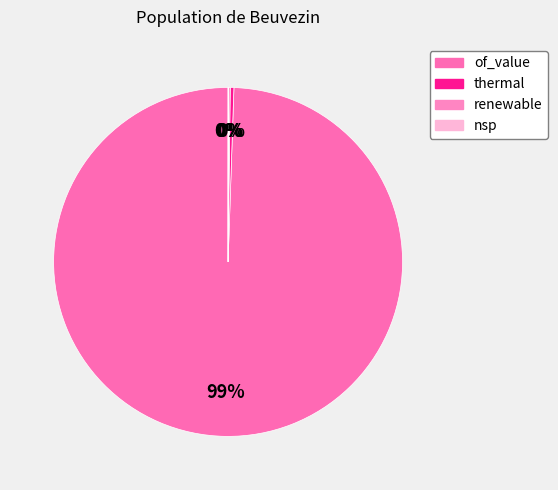

How many slices are in this pie chart?

4